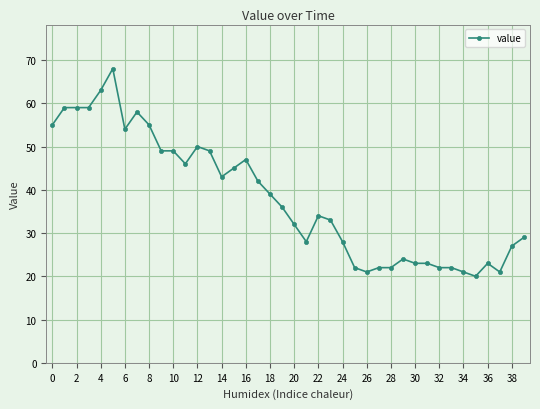

How many data points does each series have?

40